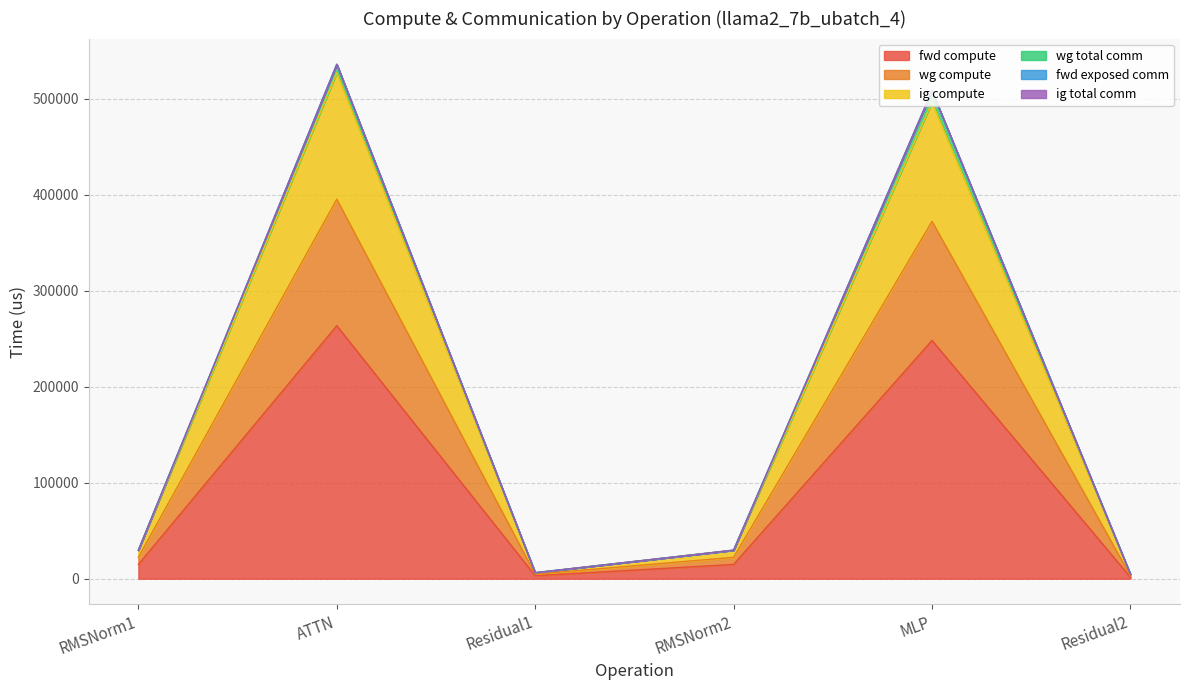

How many lines are shown in the chart?

6